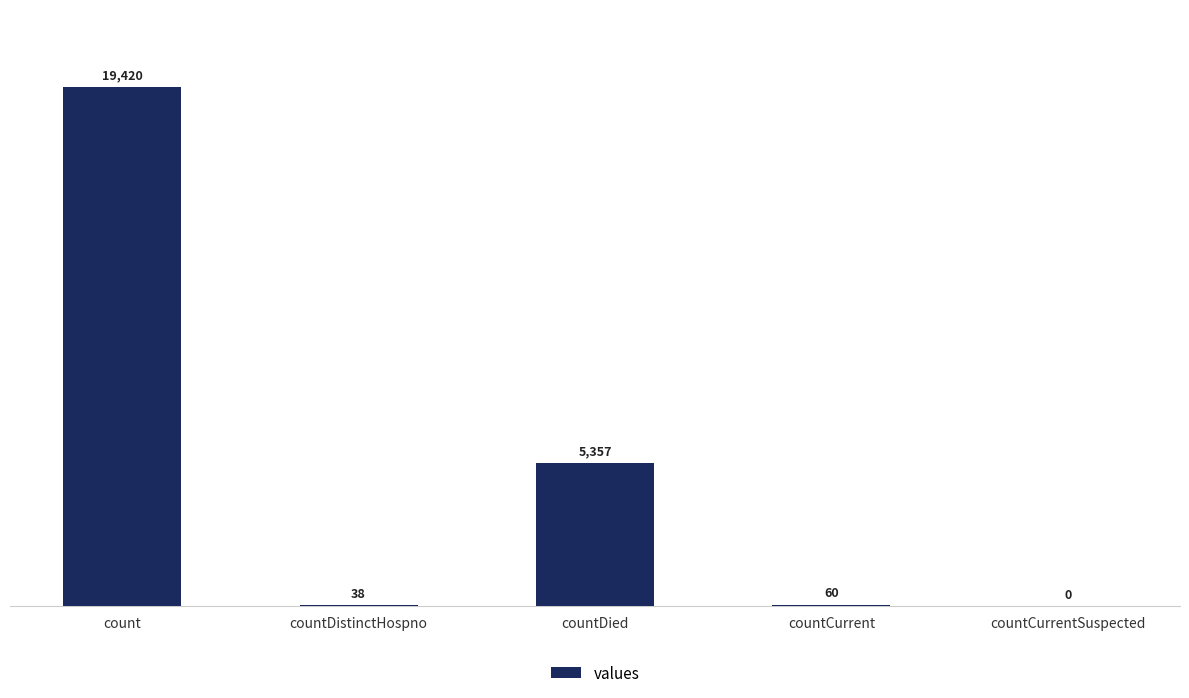

Reading left to right, what are all the values shown in this chart?

count=19420	countDistinctHospno=38	countDied=5357	countCurrent=60	countCurrentSuspected=0